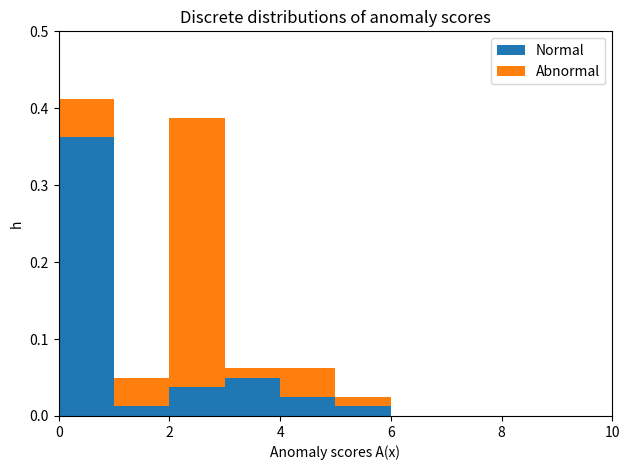

Which range on the x-axis has the tallest stacked bar (by total height)?

0 to 1